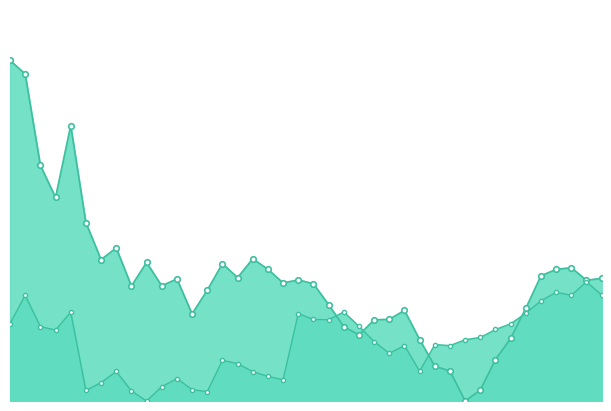

What is the total value across all series at 20?

0.6